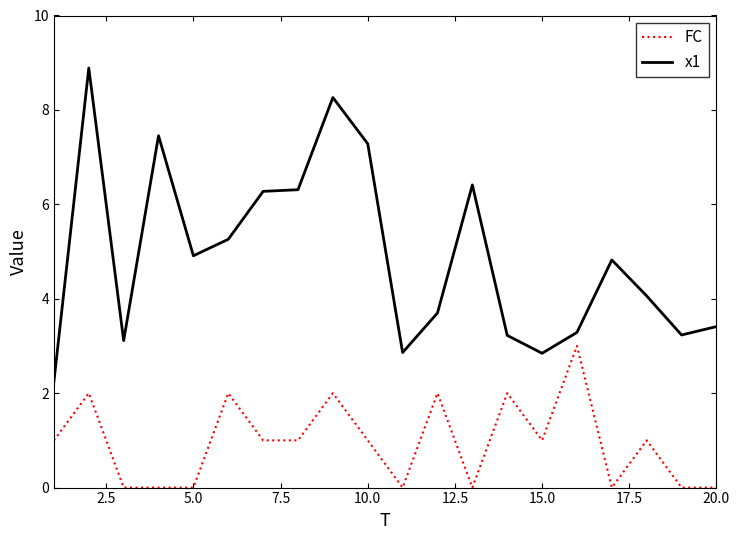

What is the sum of all x1 values?

97.9